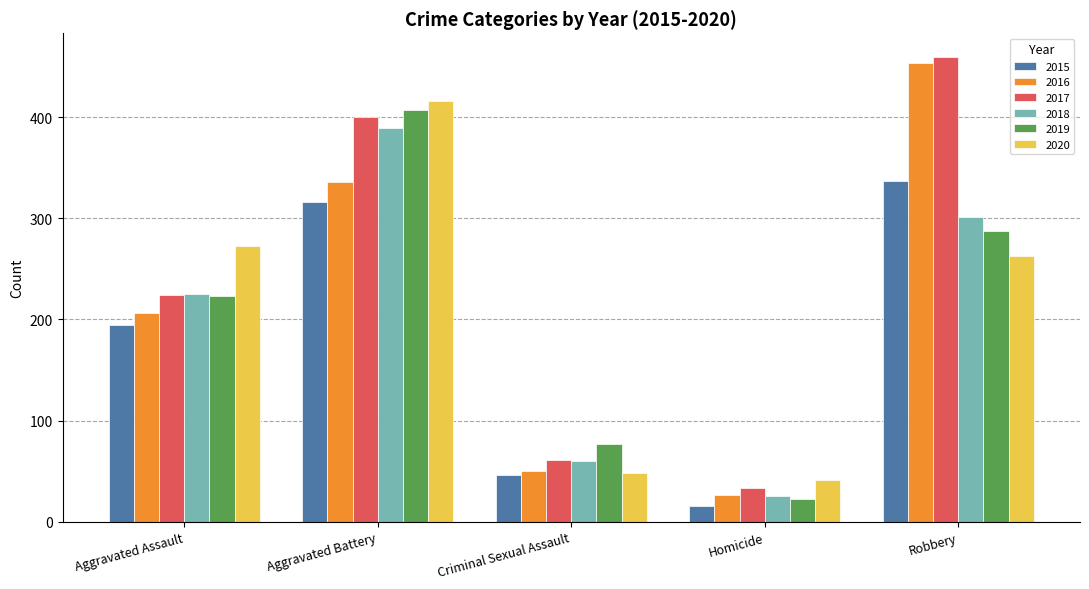

How many groups of bars are there?

5